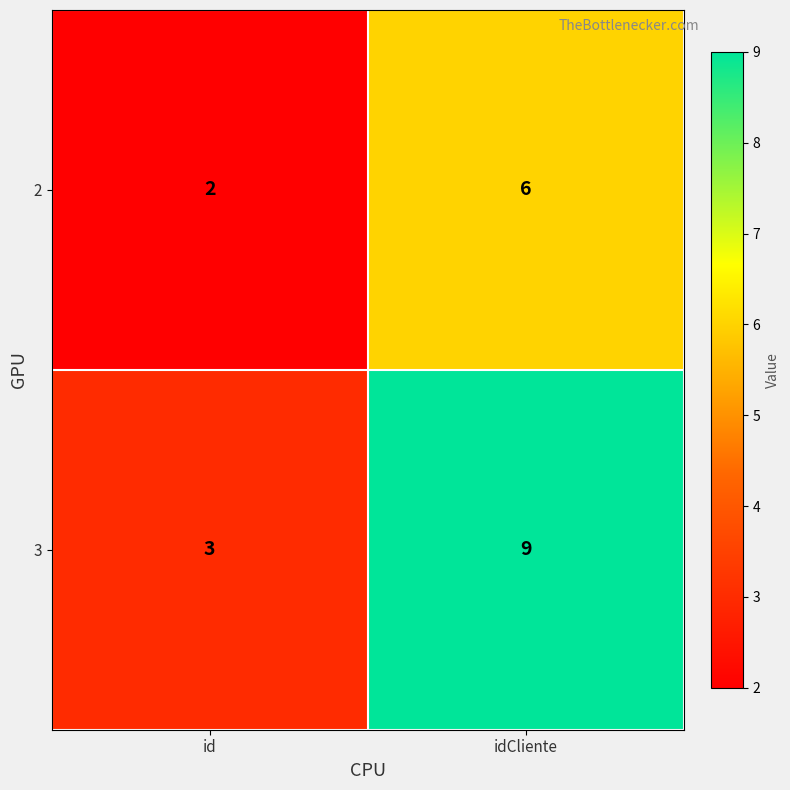

Reading left to right, list all the values displayed in this chart.

2: 2	6
3: 3	9